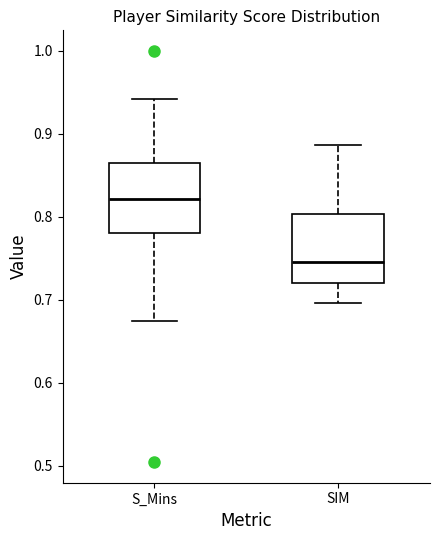

Which box's median line is the highest?

S_Mins